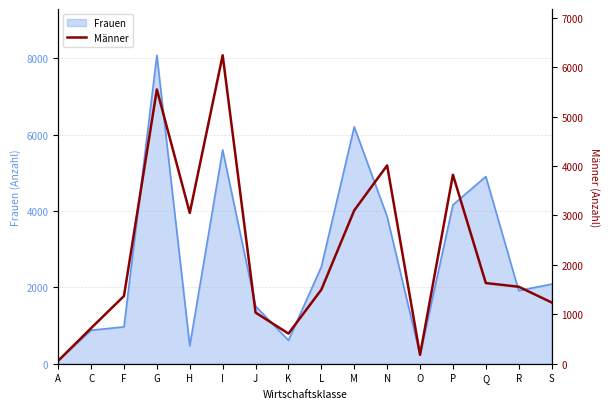

At which category does the data reach its first local peak?

G